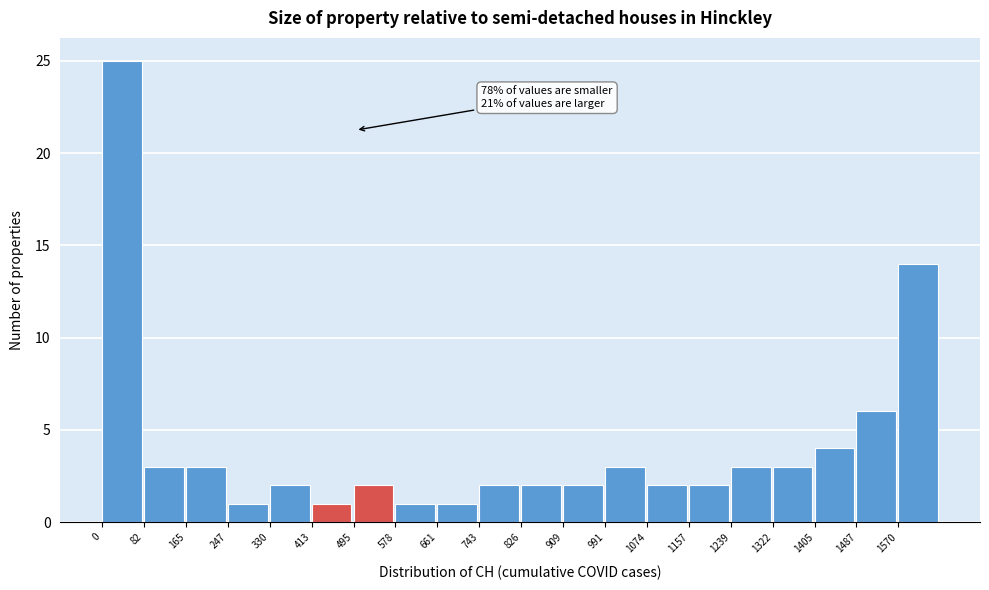

Which range on the x-axis has the tallest bar?

0 to 80